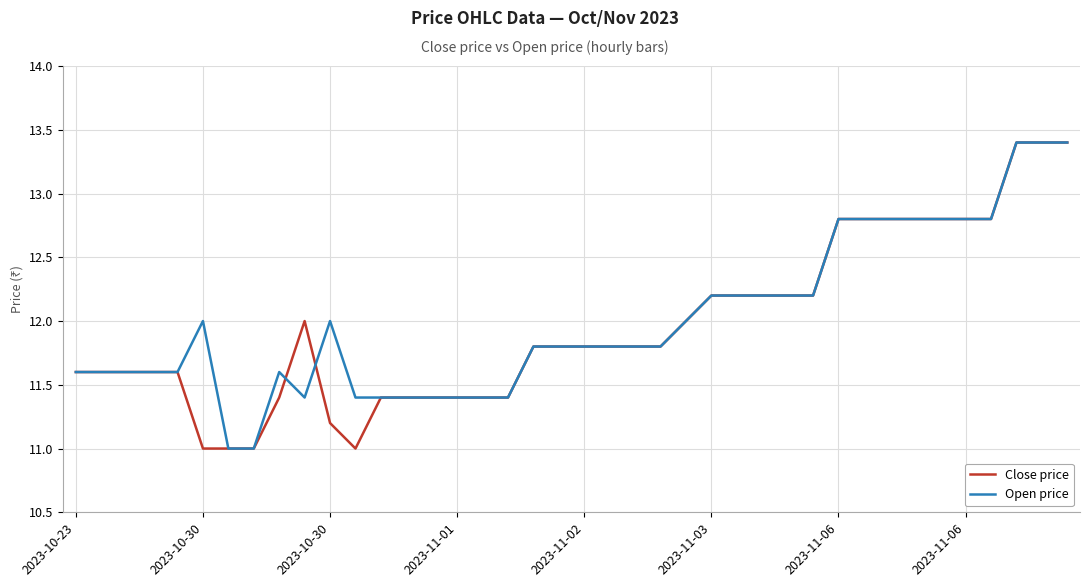

What is the smallest value displayed?

11.0